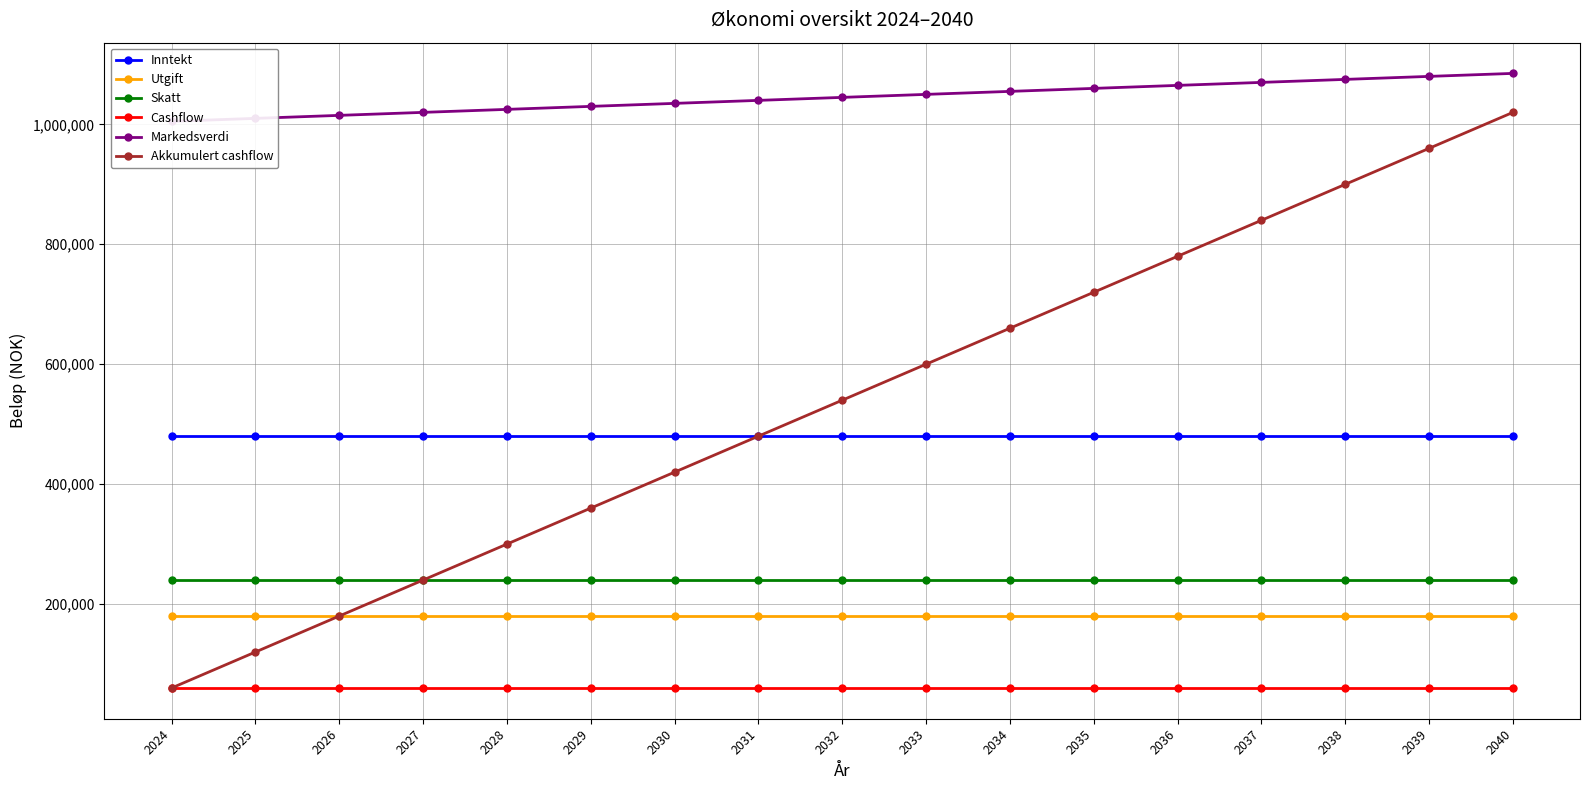

True or false: Markedsverdi and Akkumulert cashflow cross at least once.

False